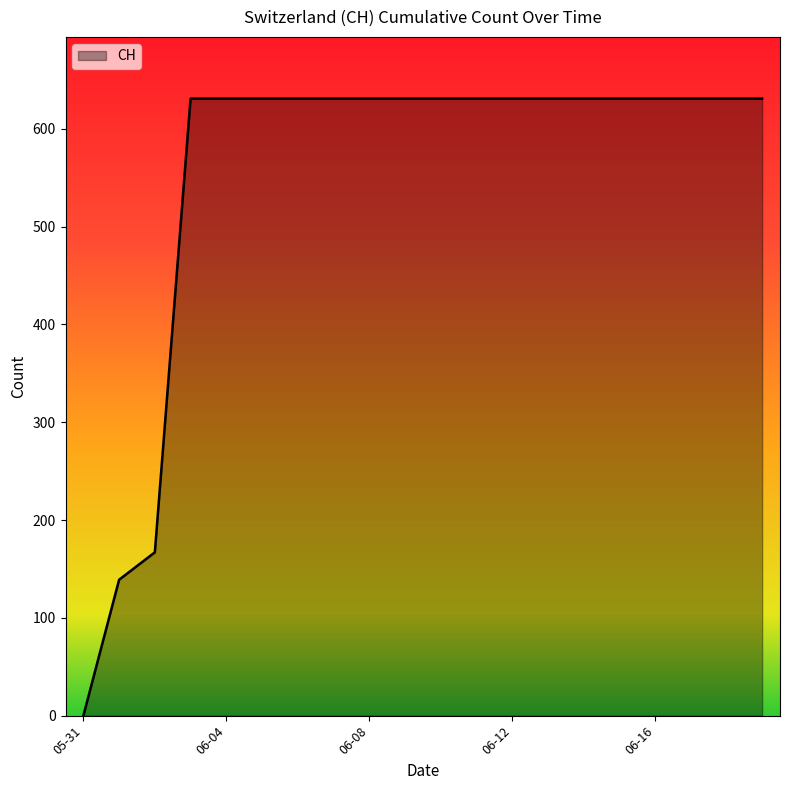

What is the greatest value displayed?

631